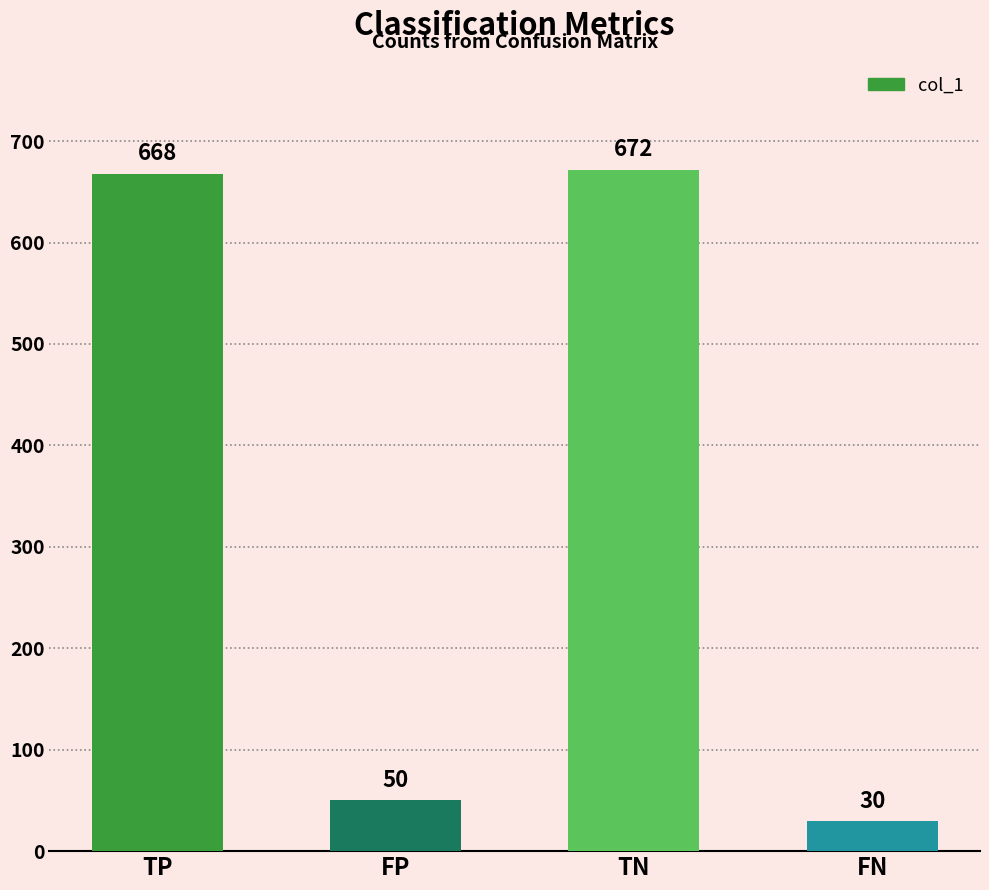

The value at TP is 323. True or false?

False